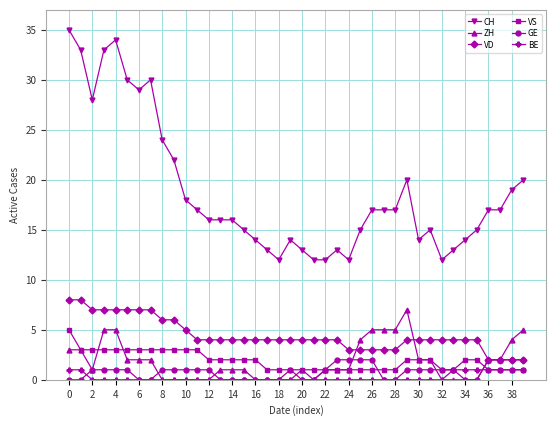

What are all the series names shown in the legend?

CH, ZH, VD, VS, GE, BE